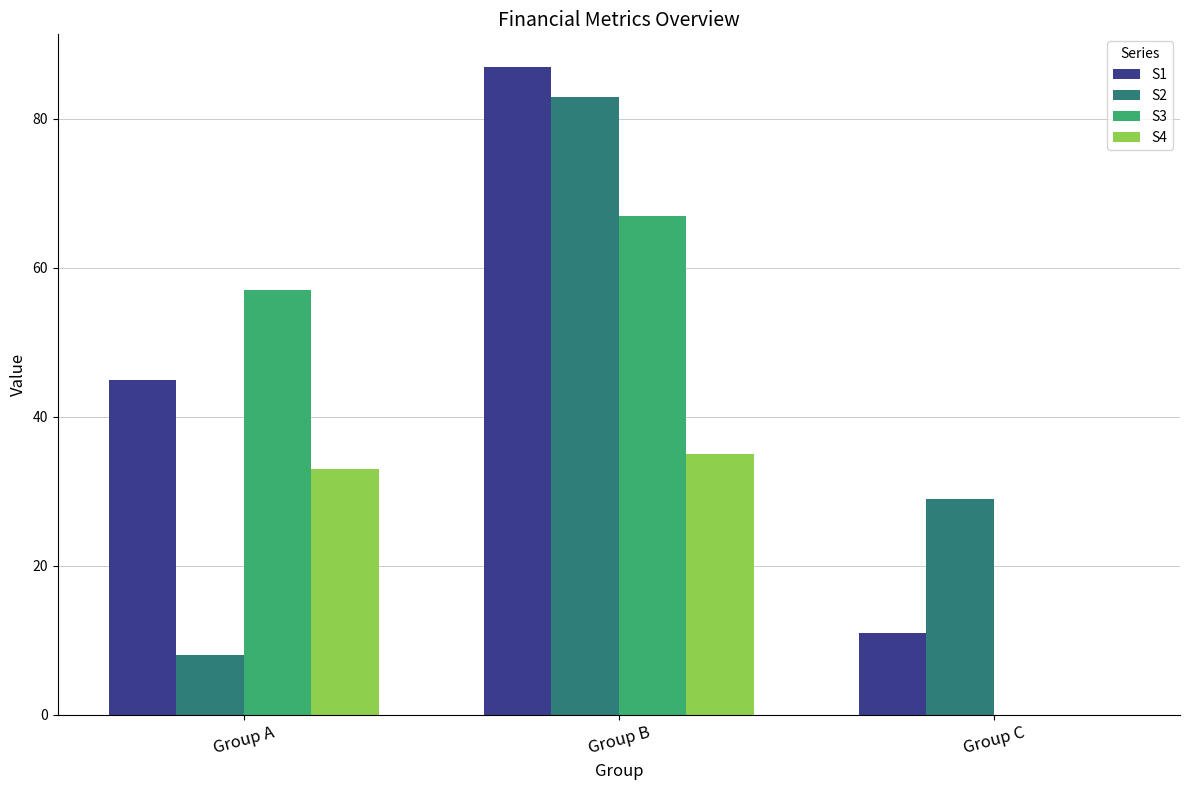

Are the bars horizontal?

No